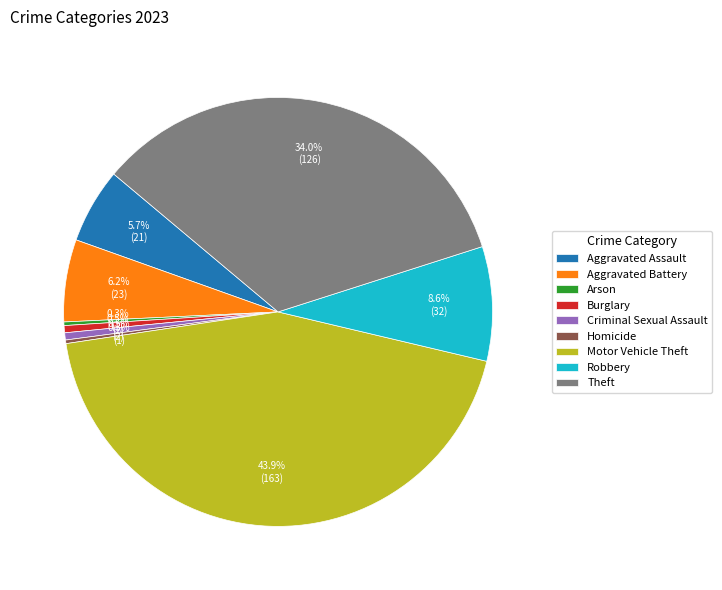

What percentage is NOT represented by Motor Vehicle Theft?

56.1%